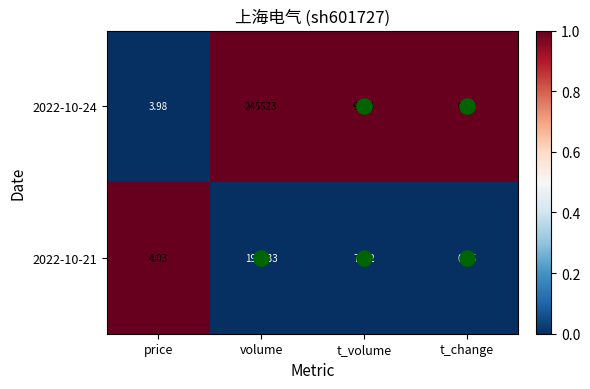

Rank the categories by 2022-10-21 value from highest to lowest.

volume, t_volume, price, t_change